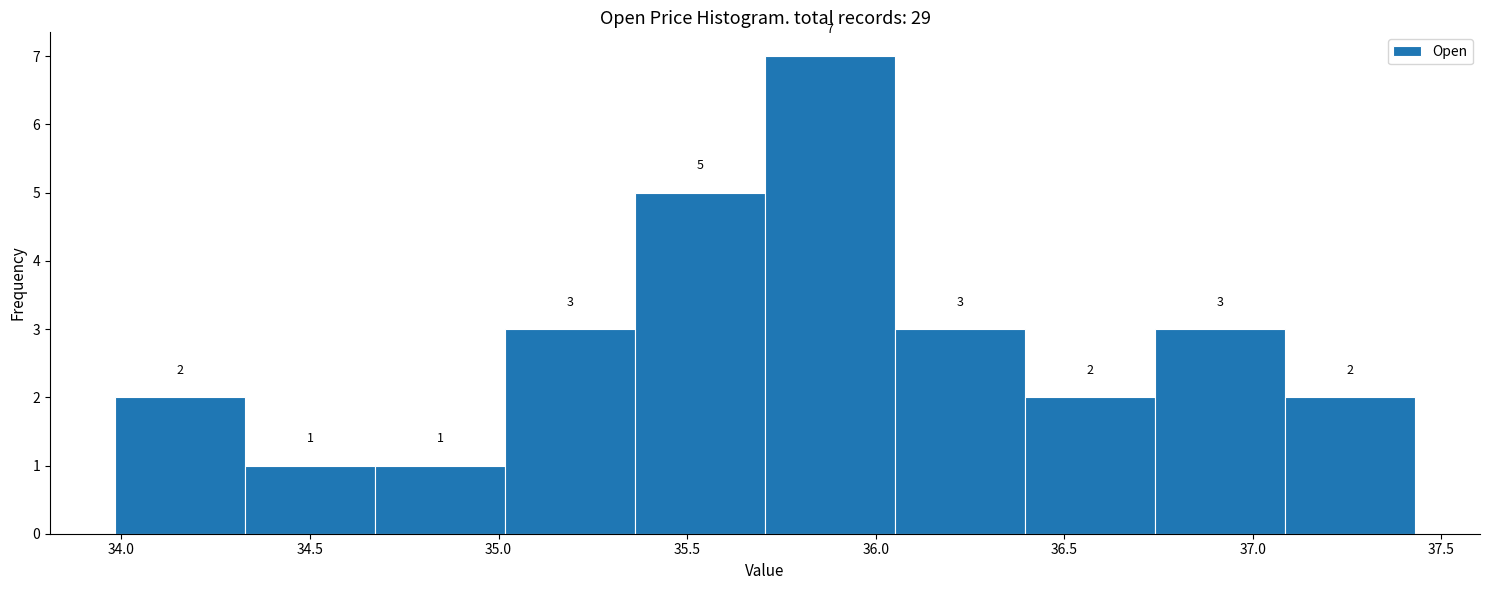

What is the height of the bar covering 34.00 to 34.35 on the x-axis? The bar edges are not printed on the chart, so give them approximately, as read against the axis.

2